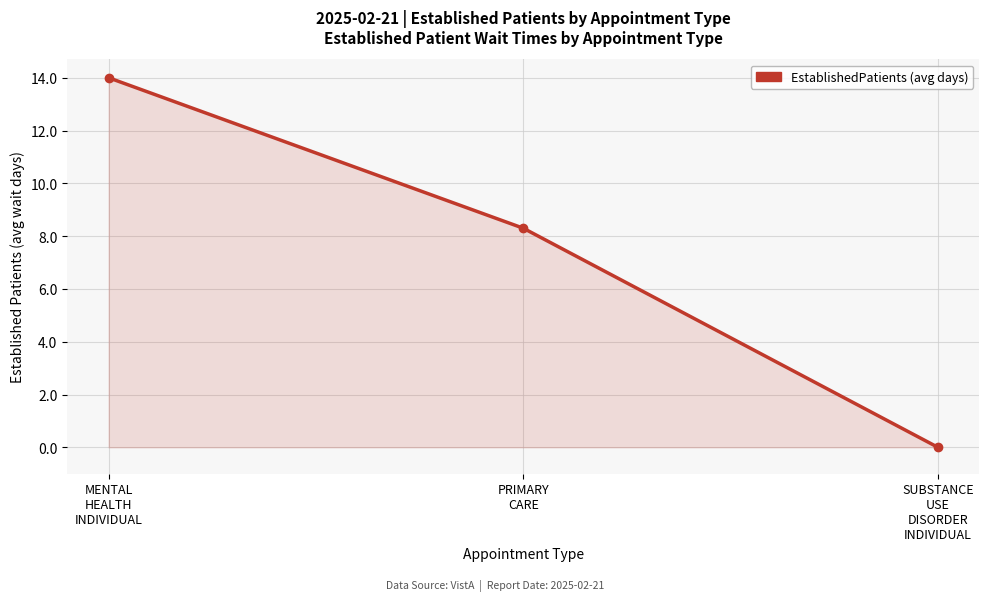

Rank the categories by value from highest to lowest.

MENTAL
HEALTH
INDIVIDUAL, PRIMARY
CARE, SUBSTANCE
USE
DISORDER
INDIVIDUAL